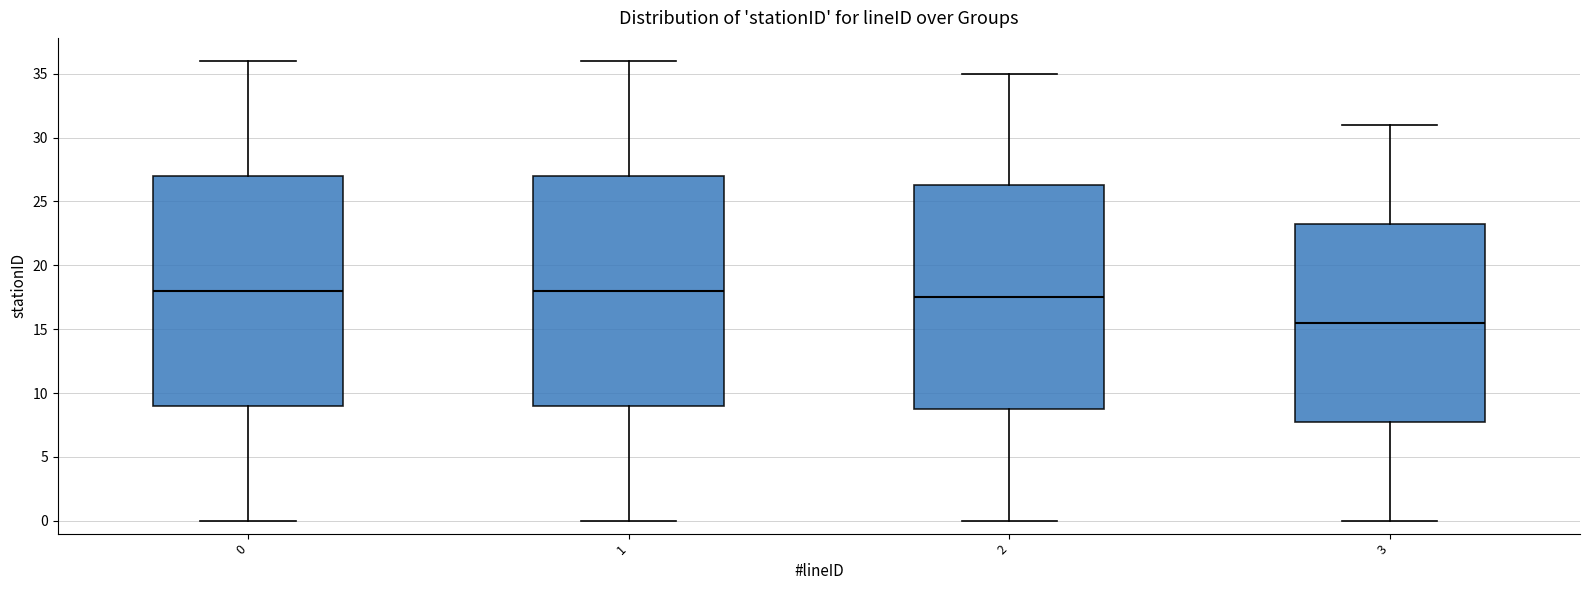

Where does the upper whisker of the box at x = 0 end on the y-axis? The values are not printed on the chart, so give them approximately, as read against the axis.

36.0